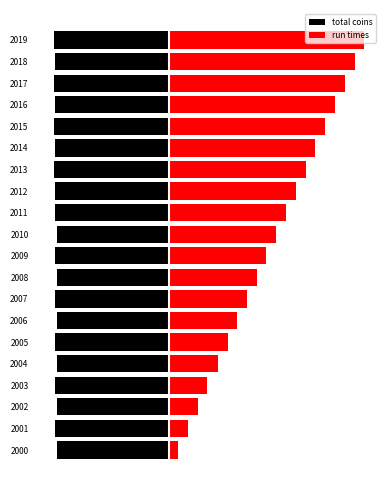

Is the value of run times at 2017 greater than the value of total coins at 2012?

Yes